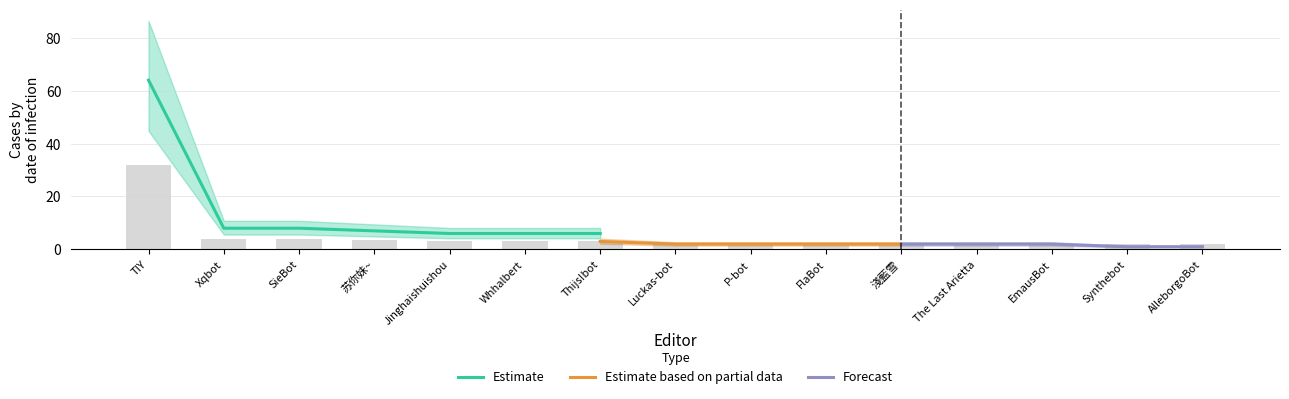

Count the number of categories in the chart.

15